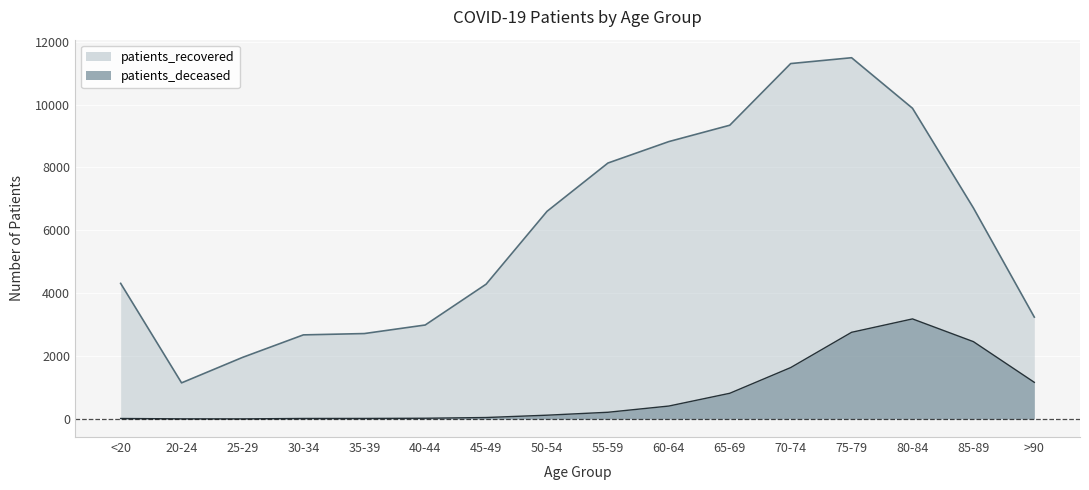

Does the chart display data point markers on the line(s)?

No